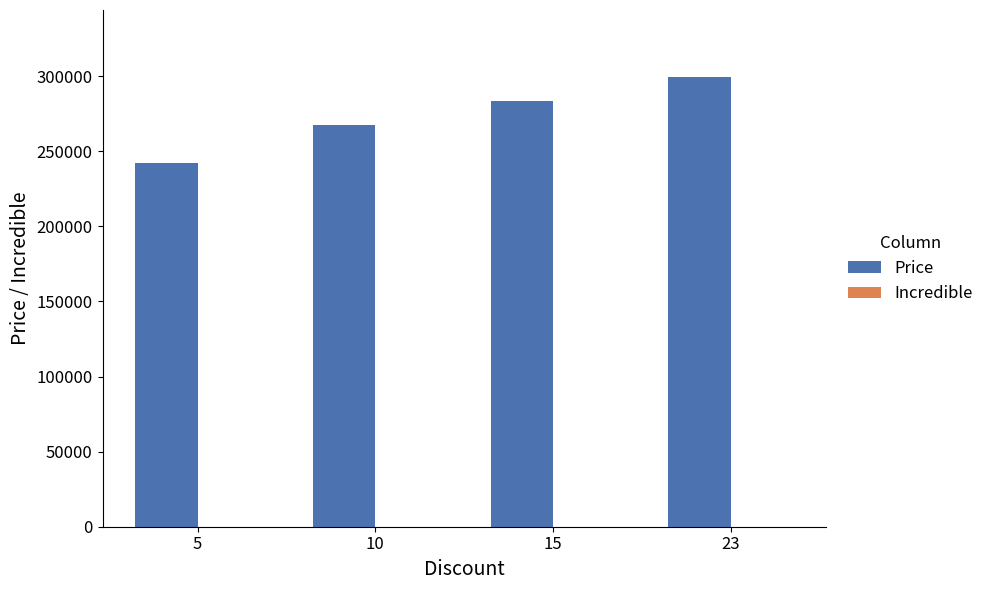

What value does the data have at 15, to the nearest 50?

283400